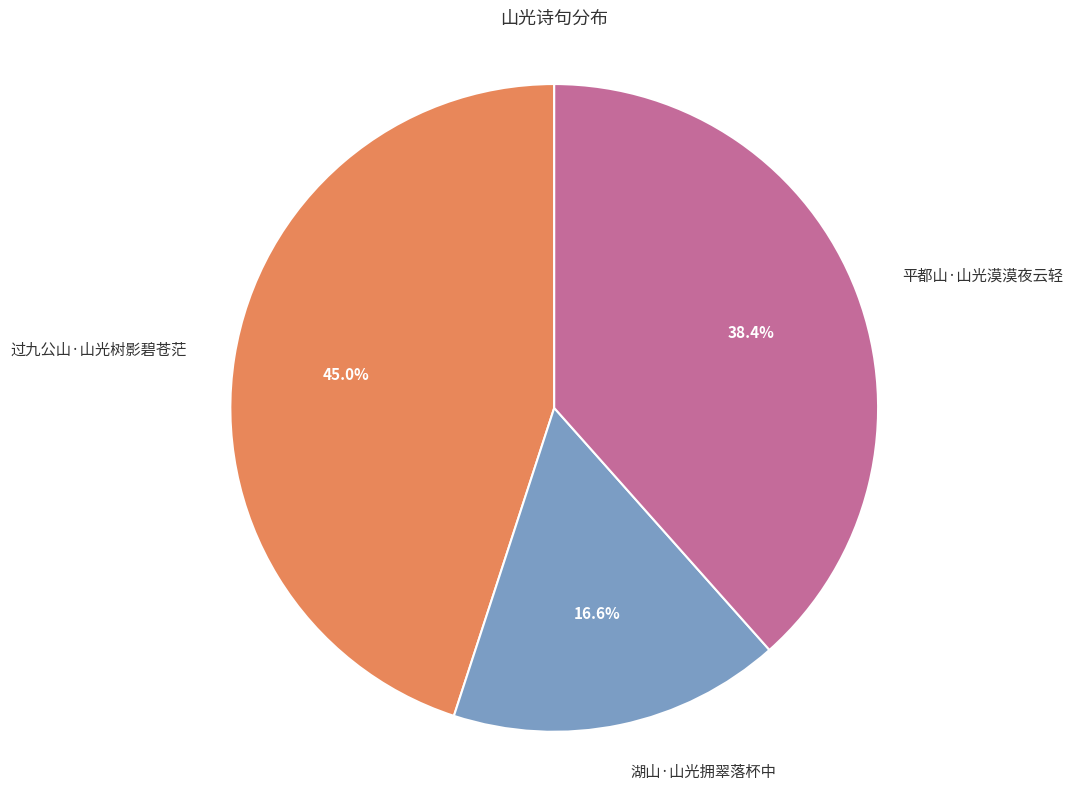

To the nearest percent, what portion does 湖山·山光拥翠落杯中 represent?

17%